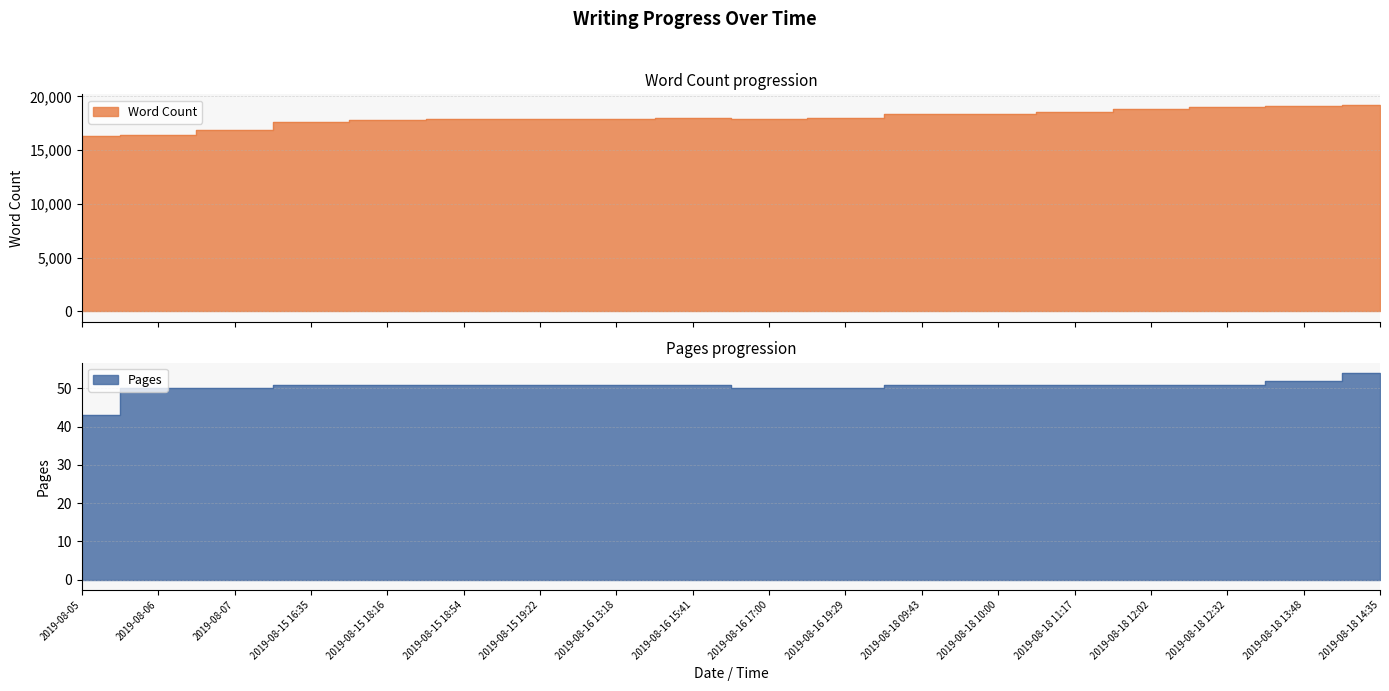

What is the difference between the highest and lowest values at 2019-08-15 16:35?

17603